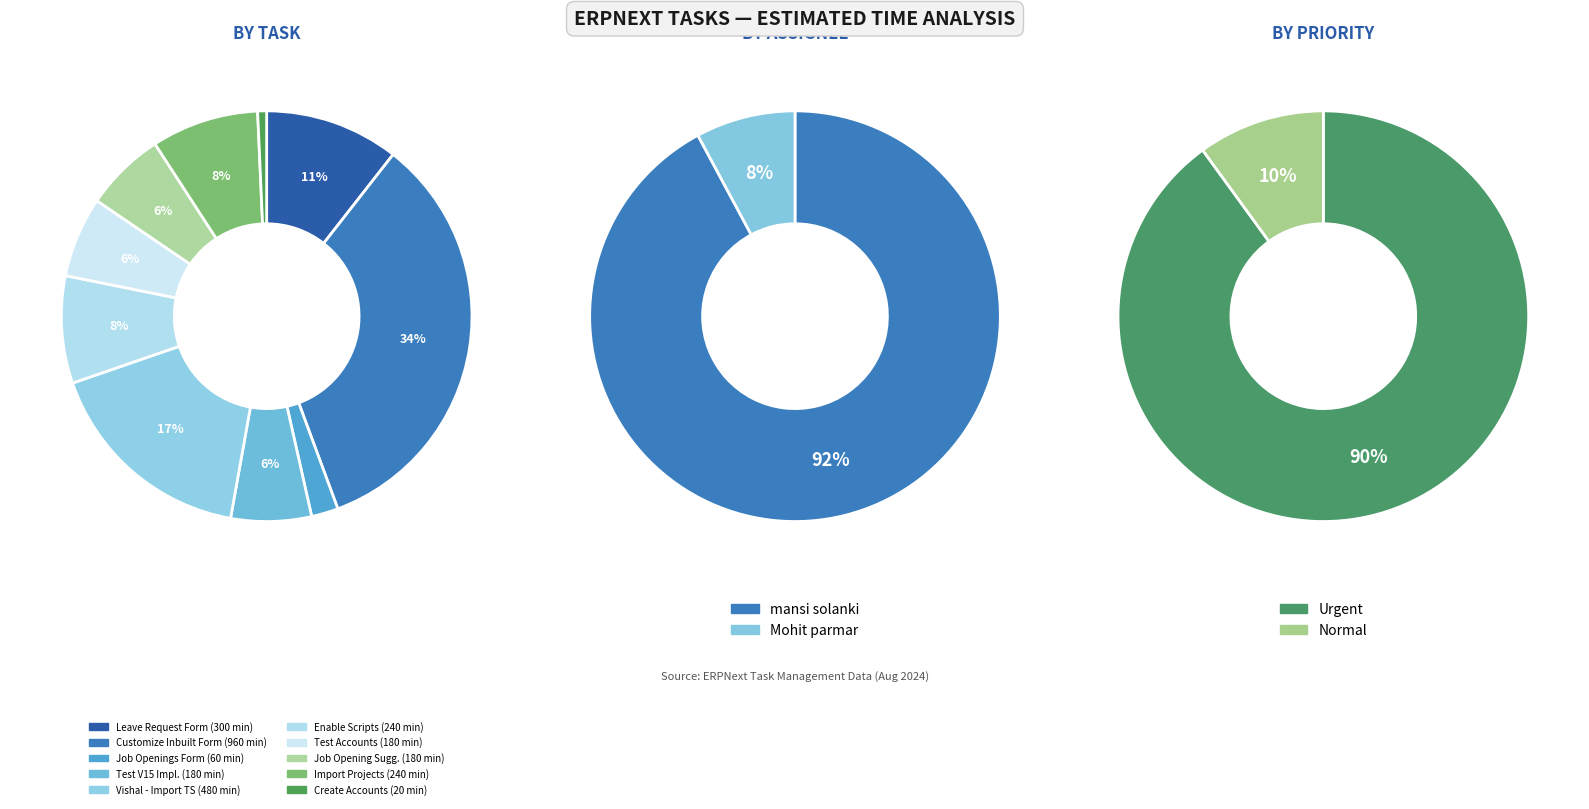

Between Vishal - Import Timesheets and Mansi - Enable Scripts, which is larger?

Vishal - Import Timesheets